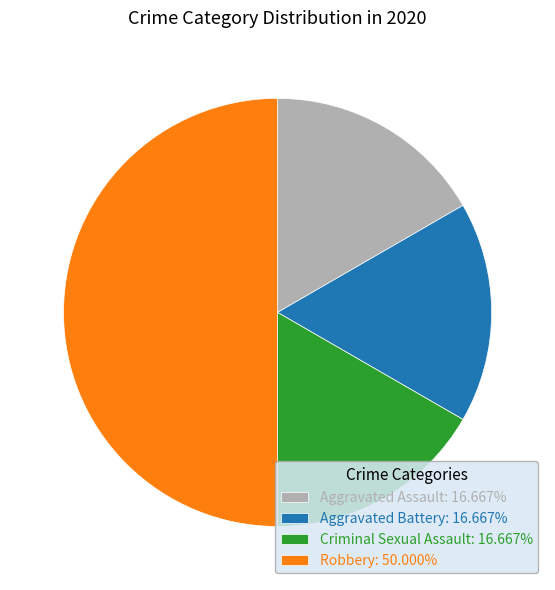

What is the ratio of the value at Aggravated Battery to the value at Criminal Sexual Assault?

1.0